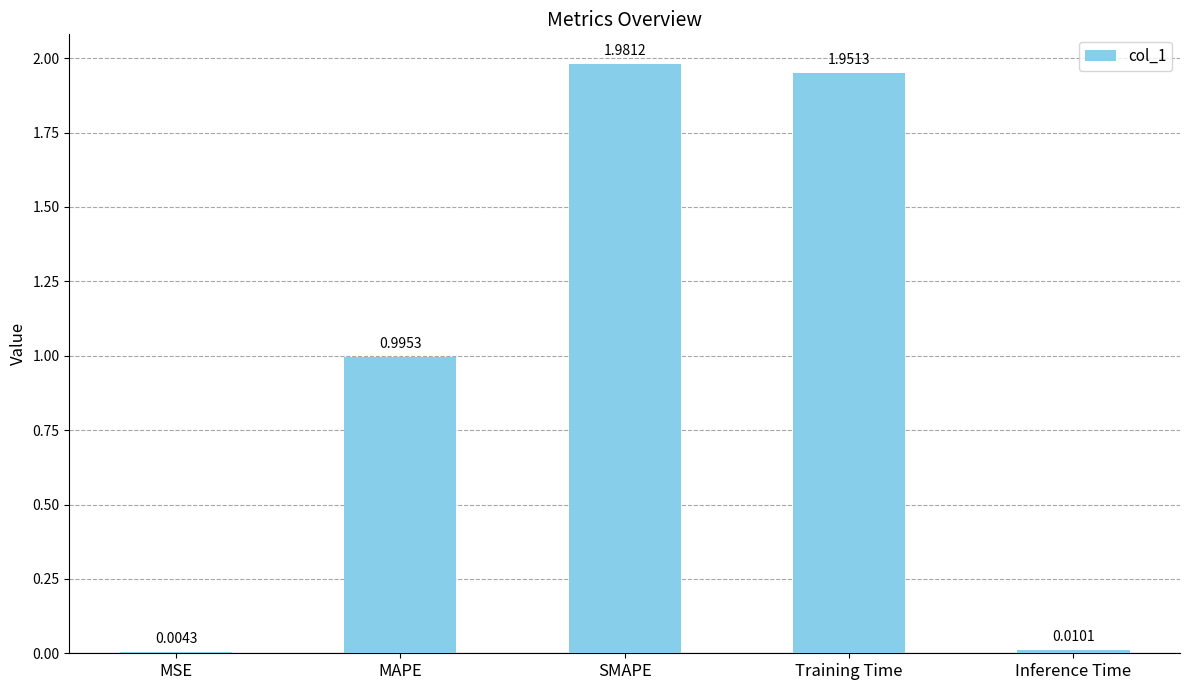

True or false: the data shows 2.8 at Training Time.

False